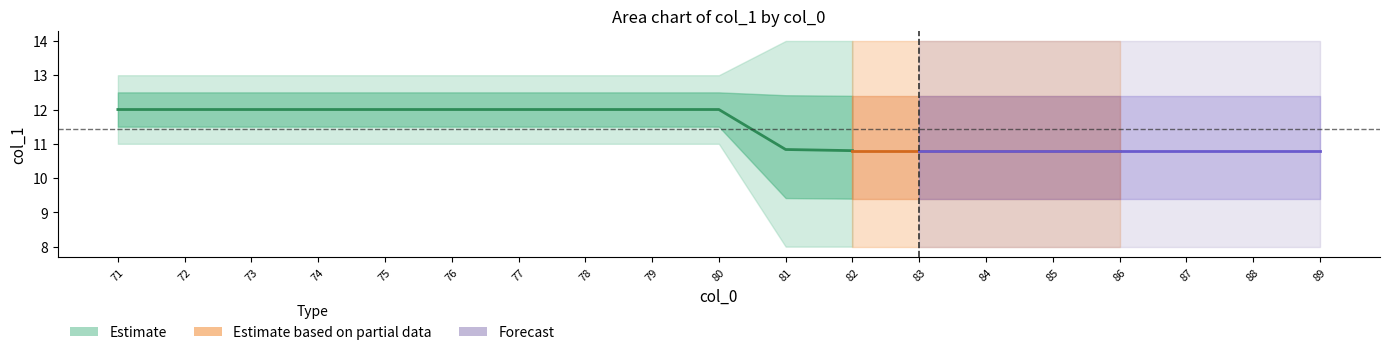

True or false: mean and upper2 cross at least once.

False